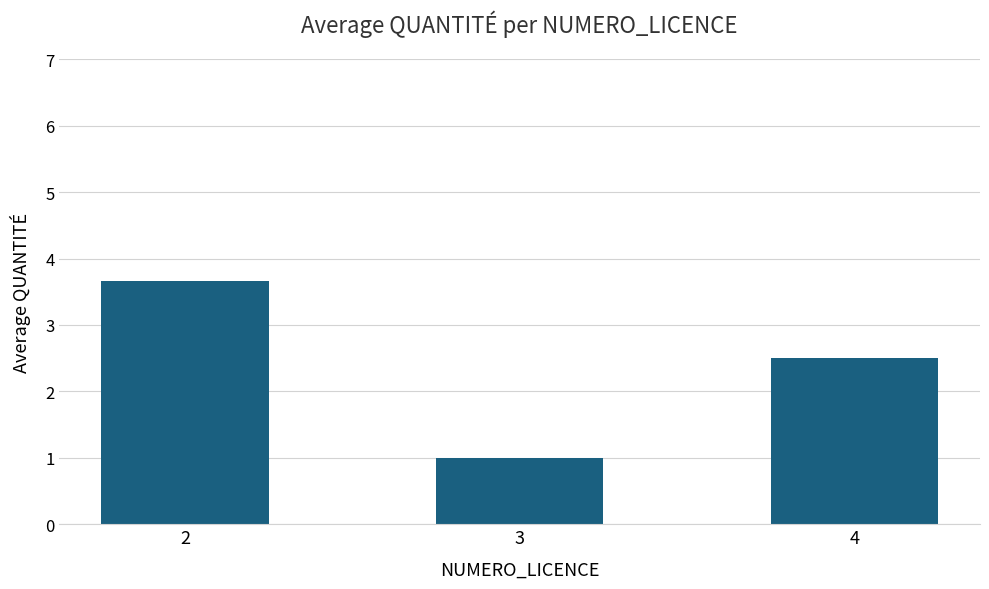

What is the approximate value at 4?

2.5